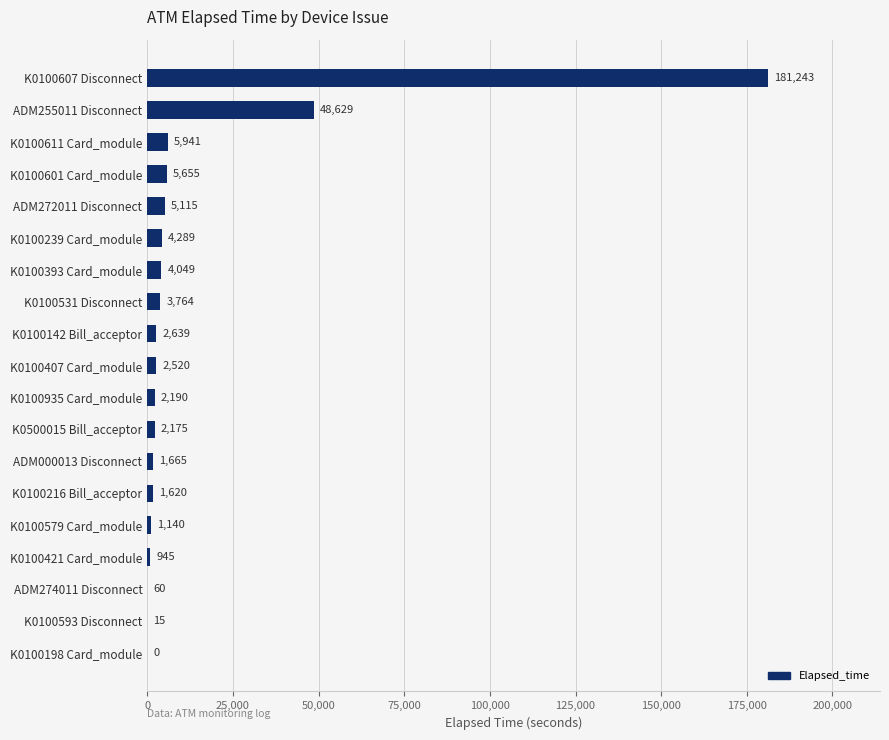

What is the average value?

14403